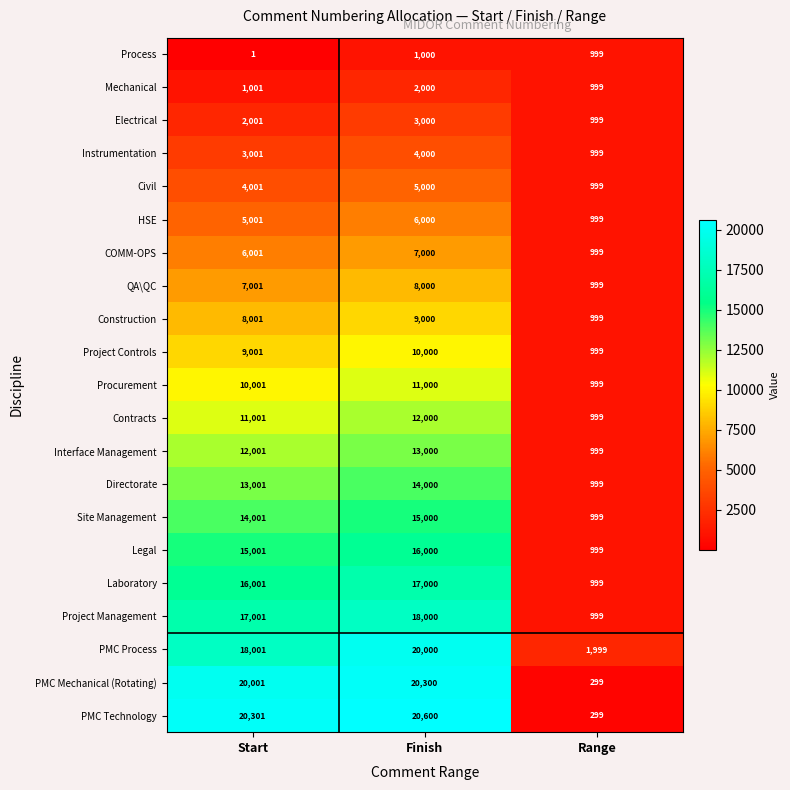

Is it true that Contracts equals 12000 at Finish?

True